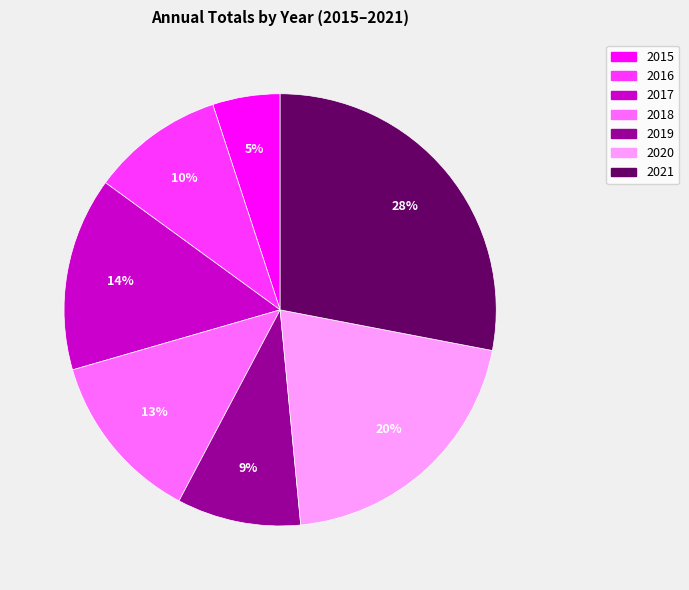

What is the smallest slice in the pie chart?

2015